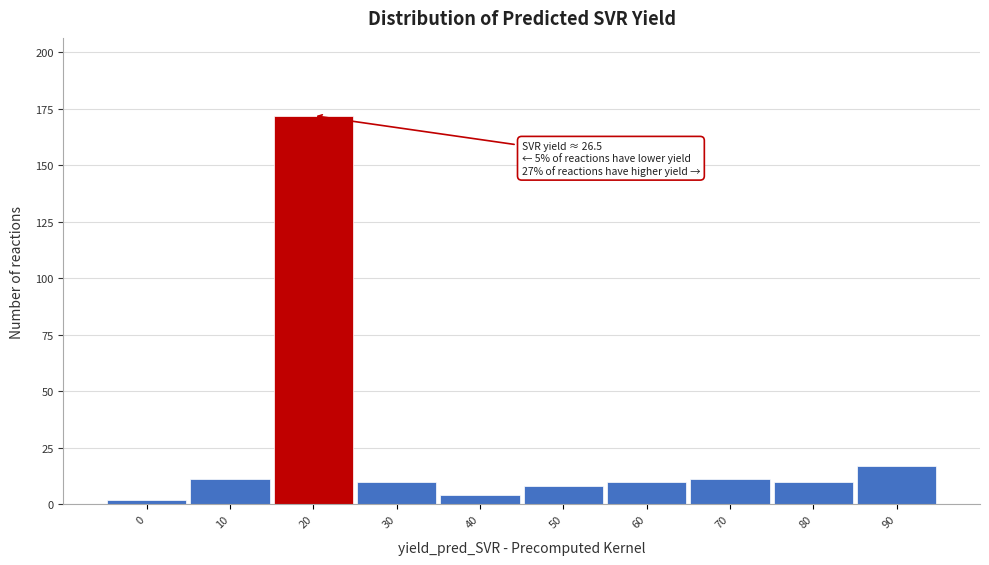

Reading right to left, what are all the values shown in this chart?

17	10	11	10	8	4	10	172	11	2